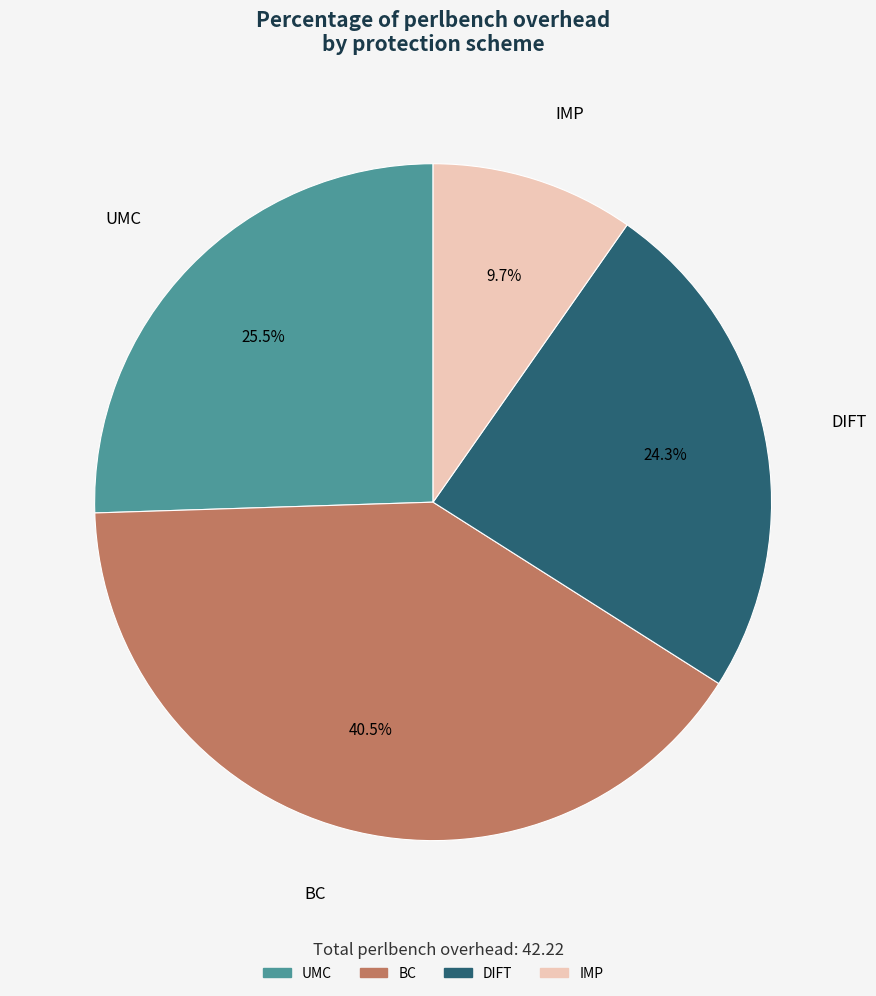

What portion of the pie excludes IMP?

90.3%